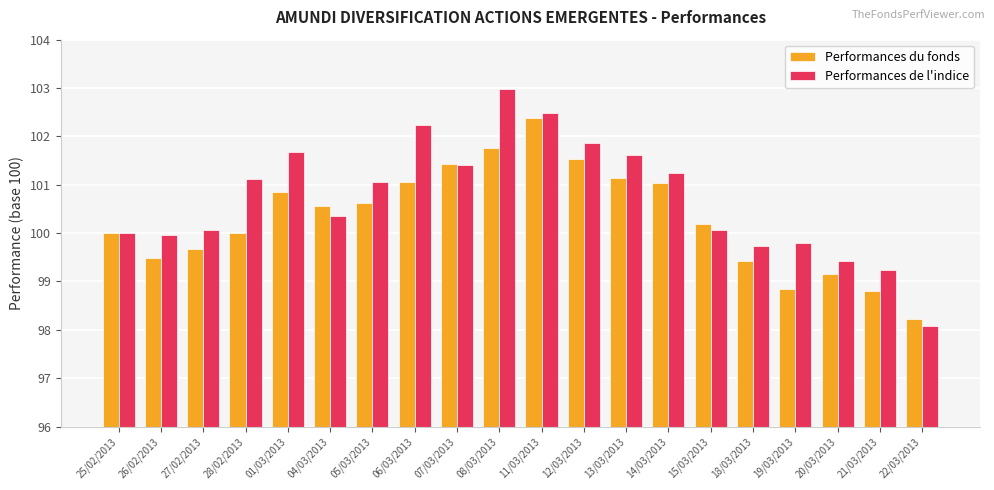

How many data points in Performances de l'indice are above 101?

10